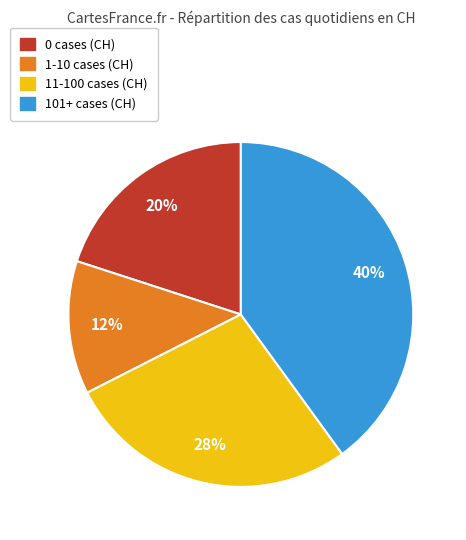

To the nearest percent, what is the average slice percentage?

25%